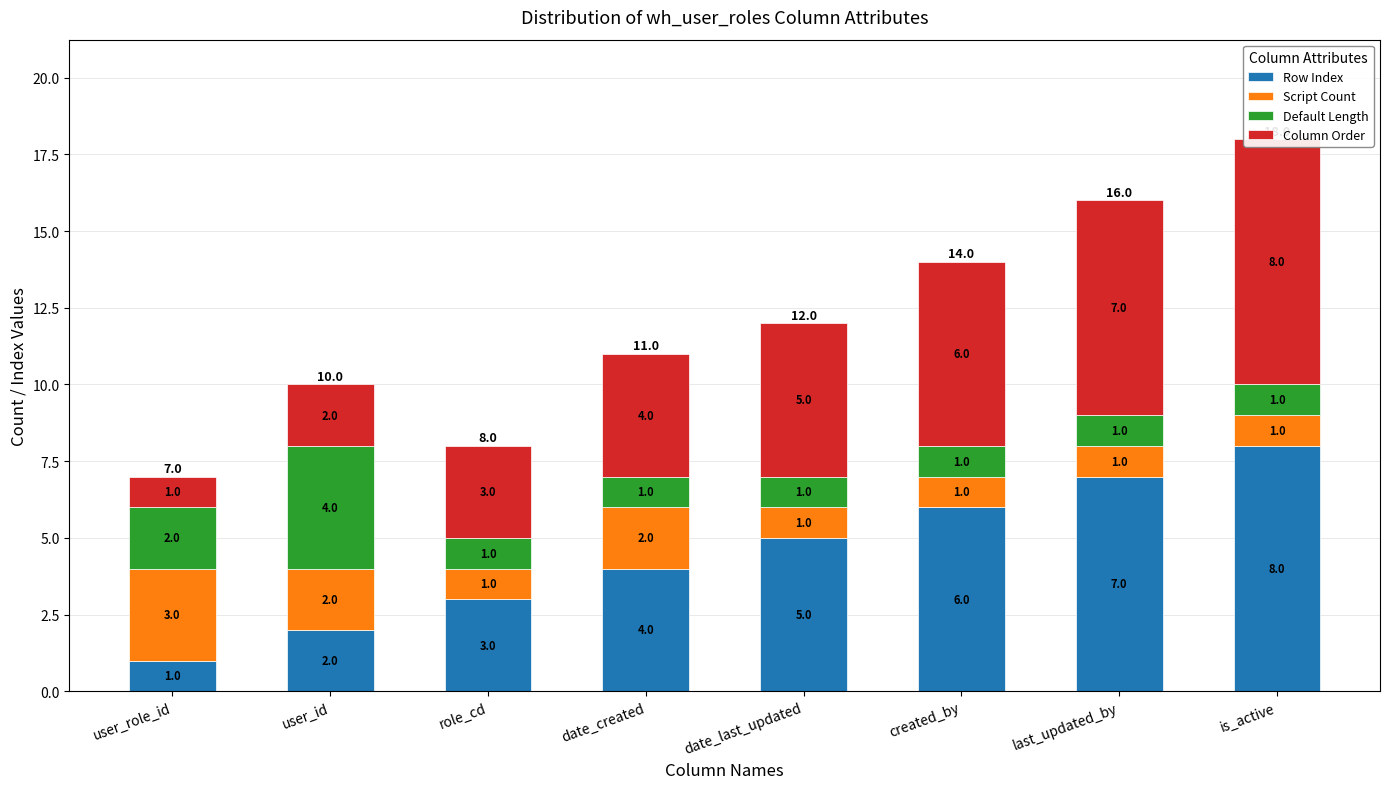

Which label corresponds to the smallest value in the chart?

user_role_id